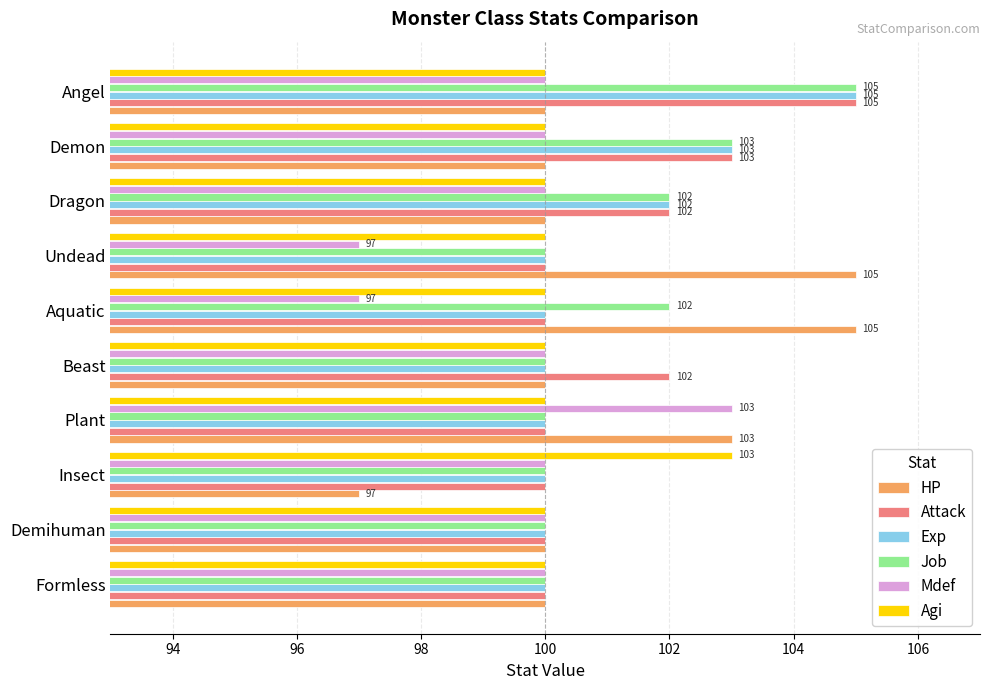

Which series has the largest range (max minus min)?

HP